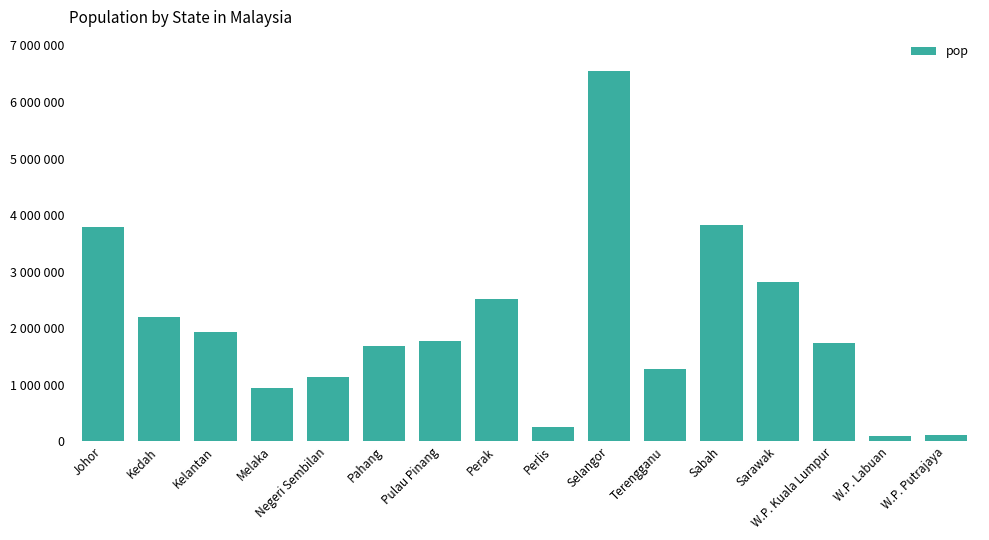

Does the chart contain any negative values?

No